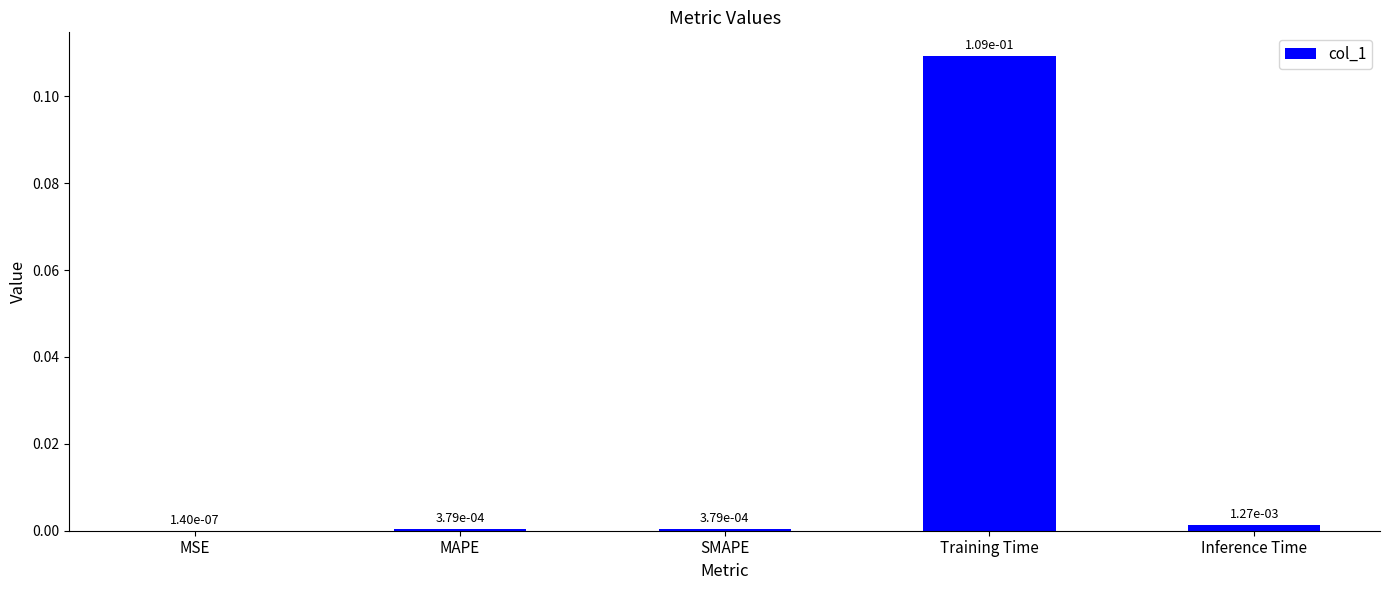

Does the chart contain stacked bars?

No